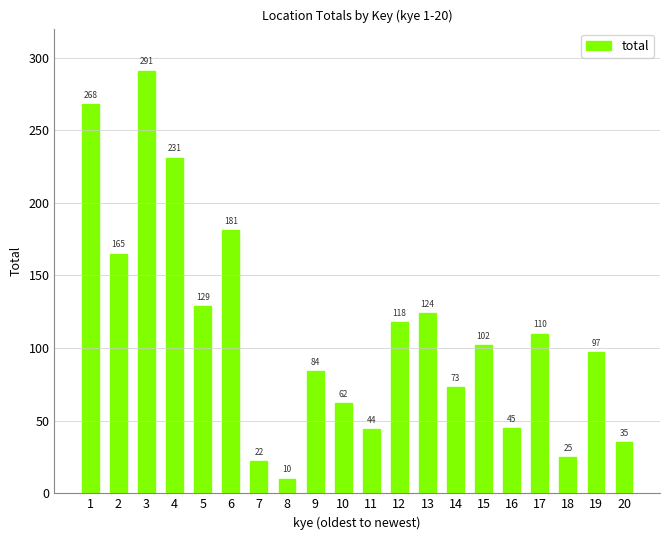

What is the smallest value displayed?

10